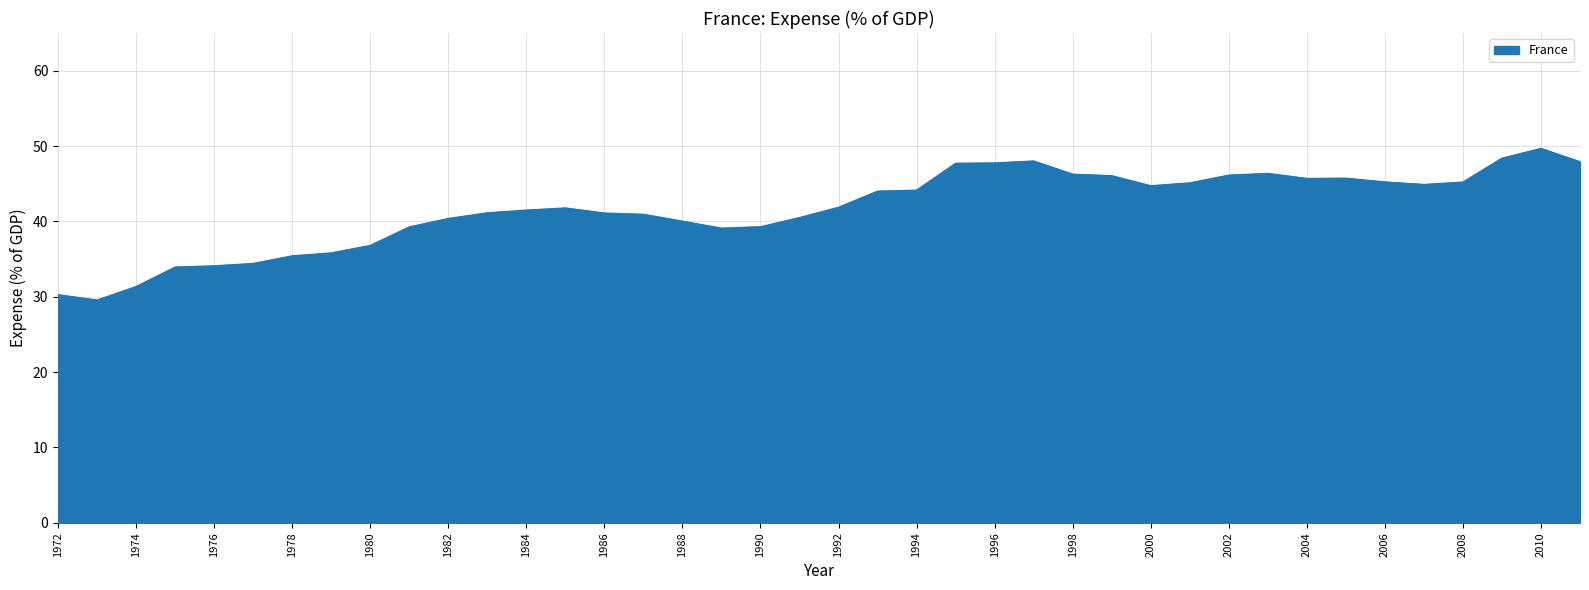

What is the minimum value shown in the chart?

29.6